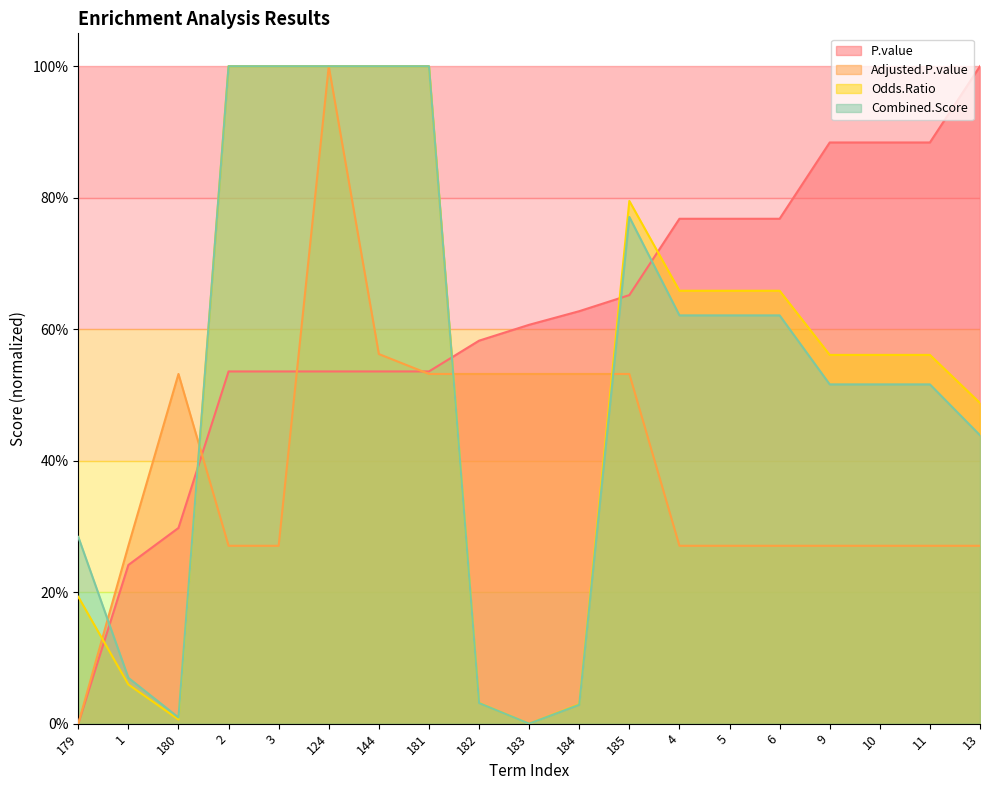

At 183, list the series in order from smallest to largest.

Odds.Ratio, Combined.Score, Adjusted.P.value, P.value